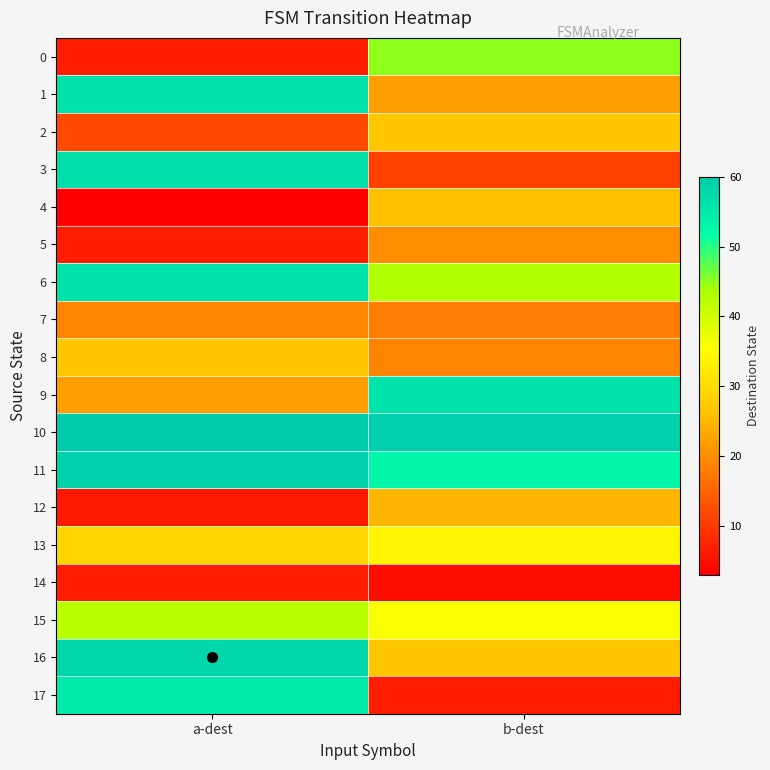

Which series has the largest range (max minus min)?

17